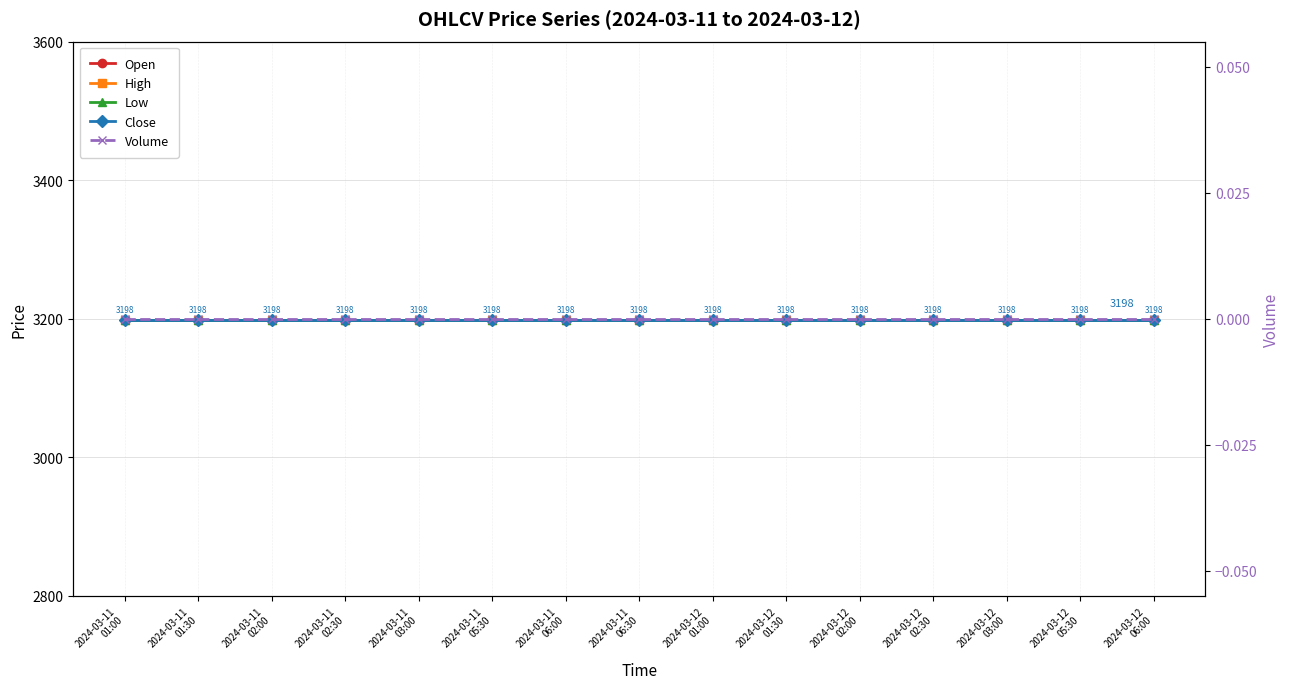

The Low series shows 3198 at 2024-03-11
06:30. True or false?

True